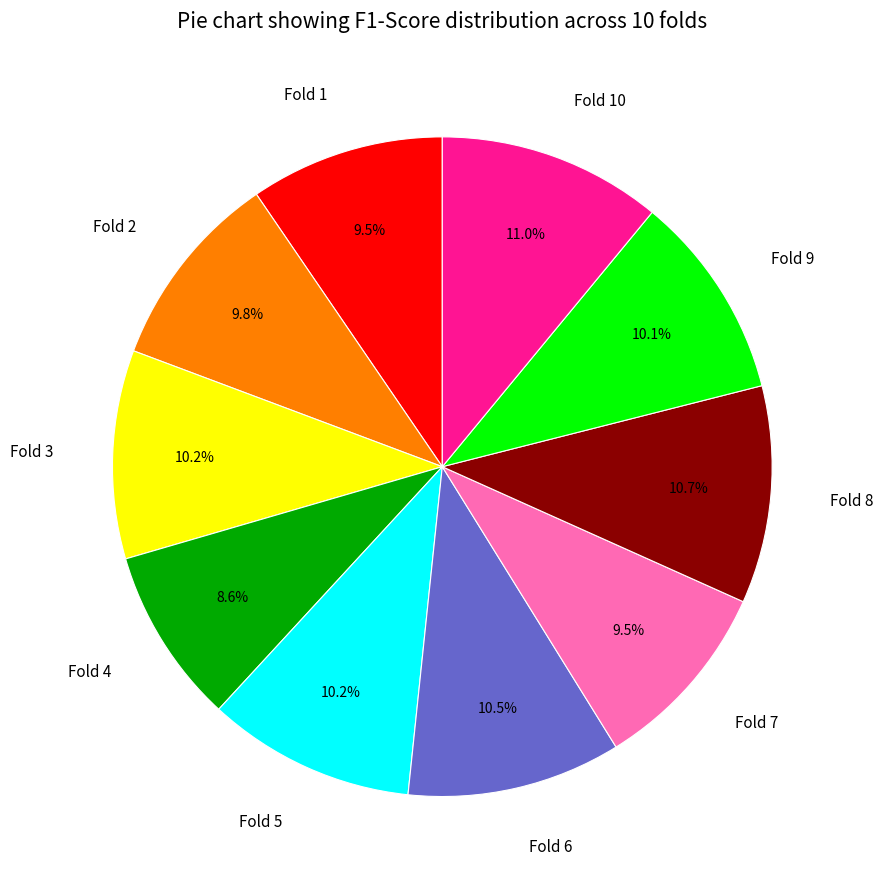

To the nearest percent, what is the average slice percentage?

10%